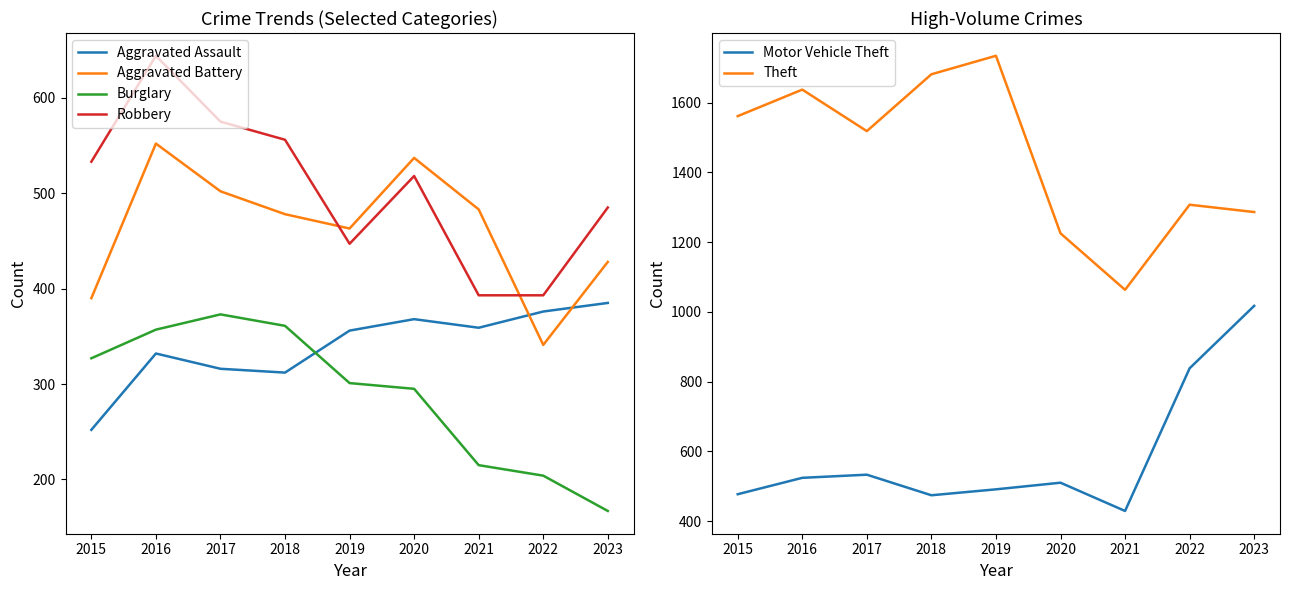

What is the spread (max minus min) of values at 2021?

848